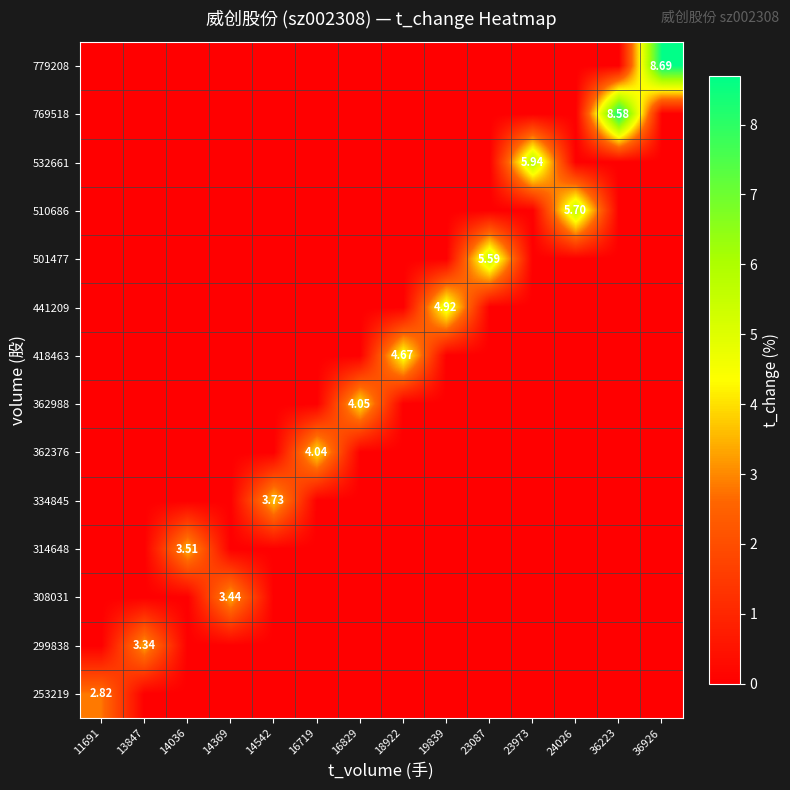

The value of 299838 at 14369 is 0.0. True or false?

True